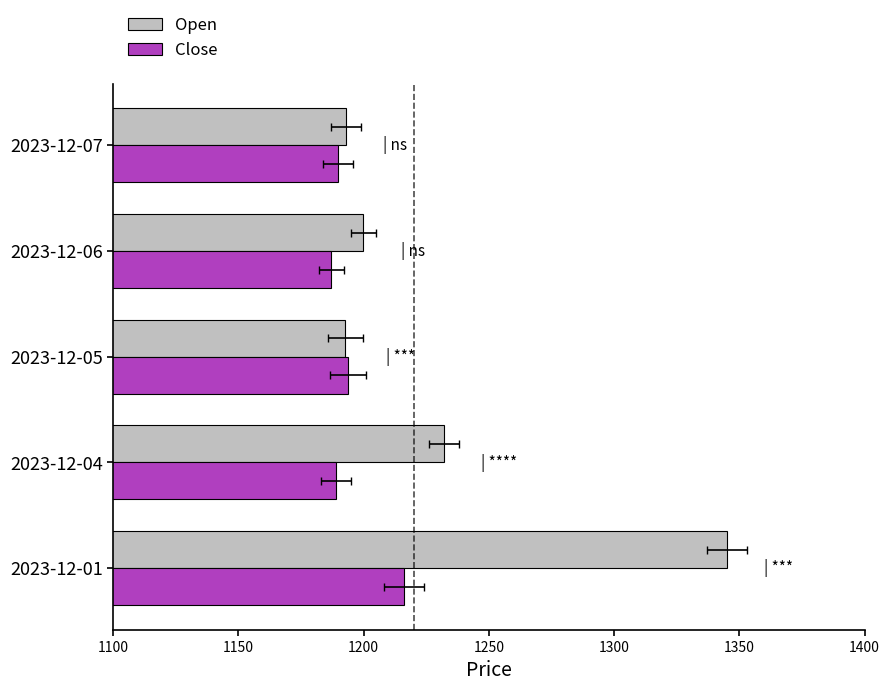

Is the value of Close at 2023-12-07 greater than the value of Open at 2023-12-07?

No